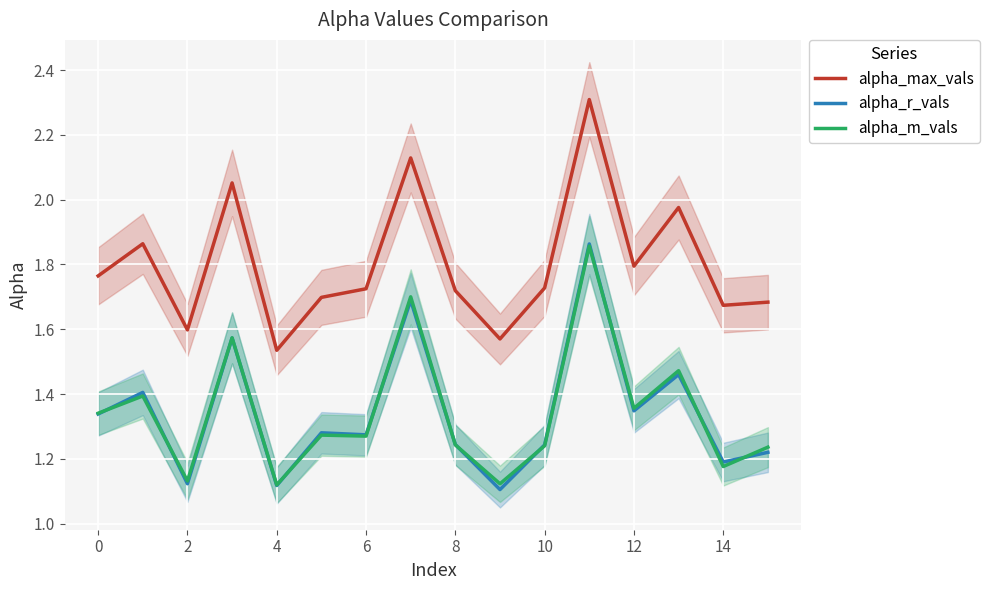

What is the difference between the maximum and minimum values in the alpha_r_vals series?

0.8